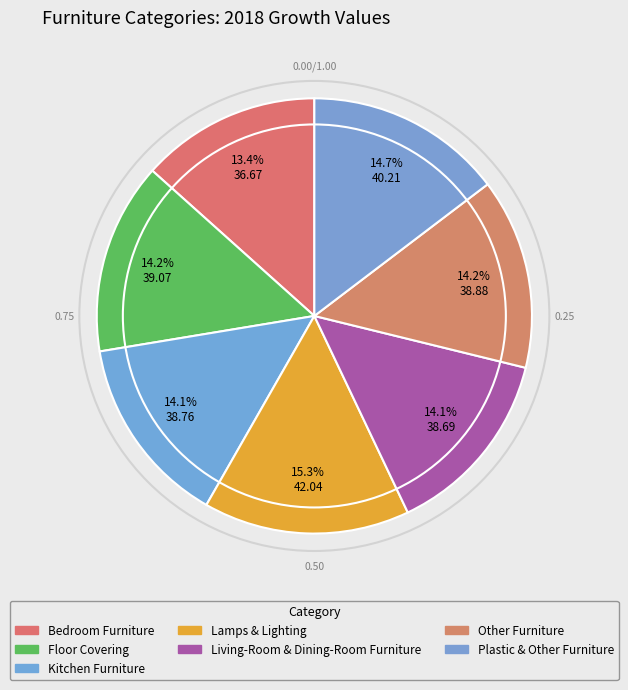

To the nearest percent, what portion does Bedroom Furniture represent?

13%